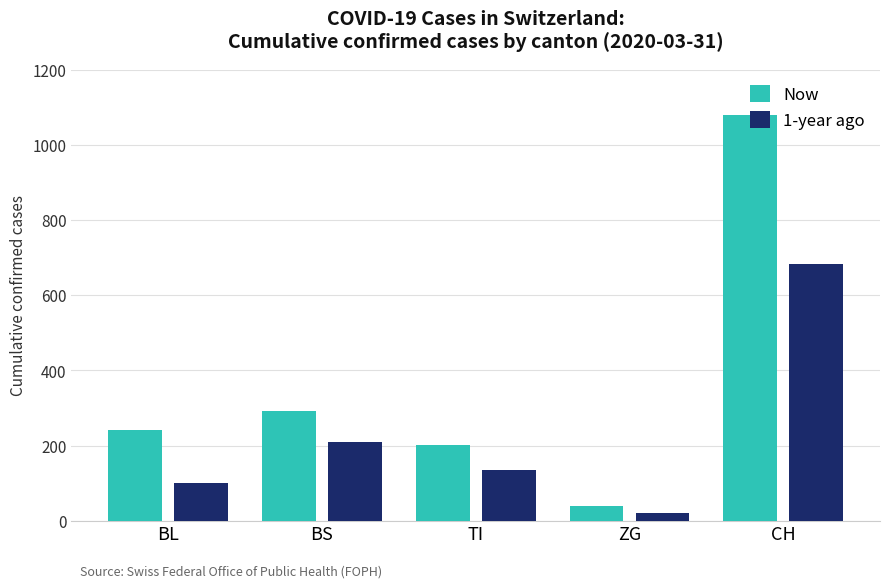

List the labels in order of 1-year ago value, largest first.

CH, BS, TI, BL, ZG